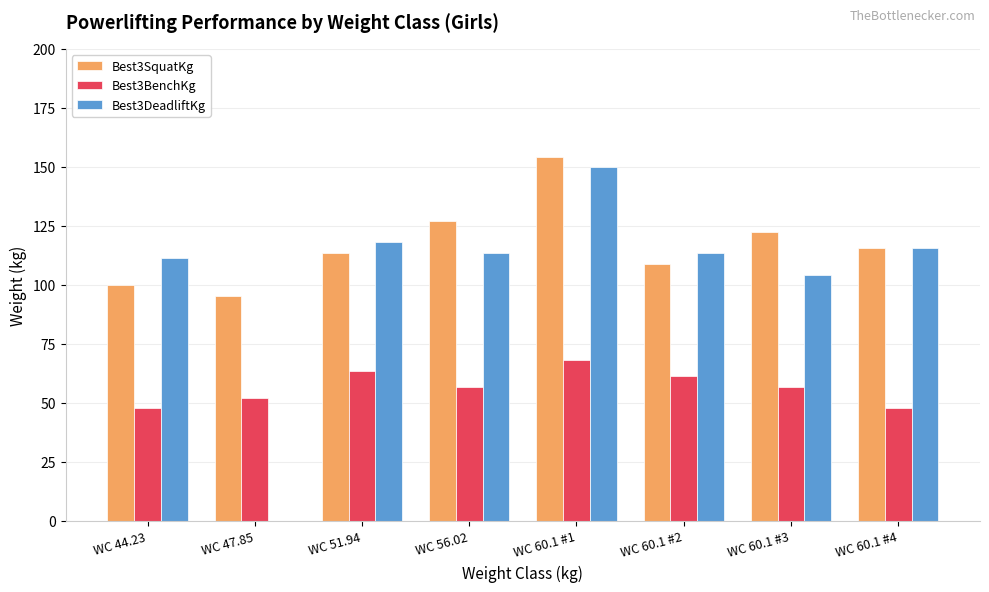

How many categories are shown in the chart?

8